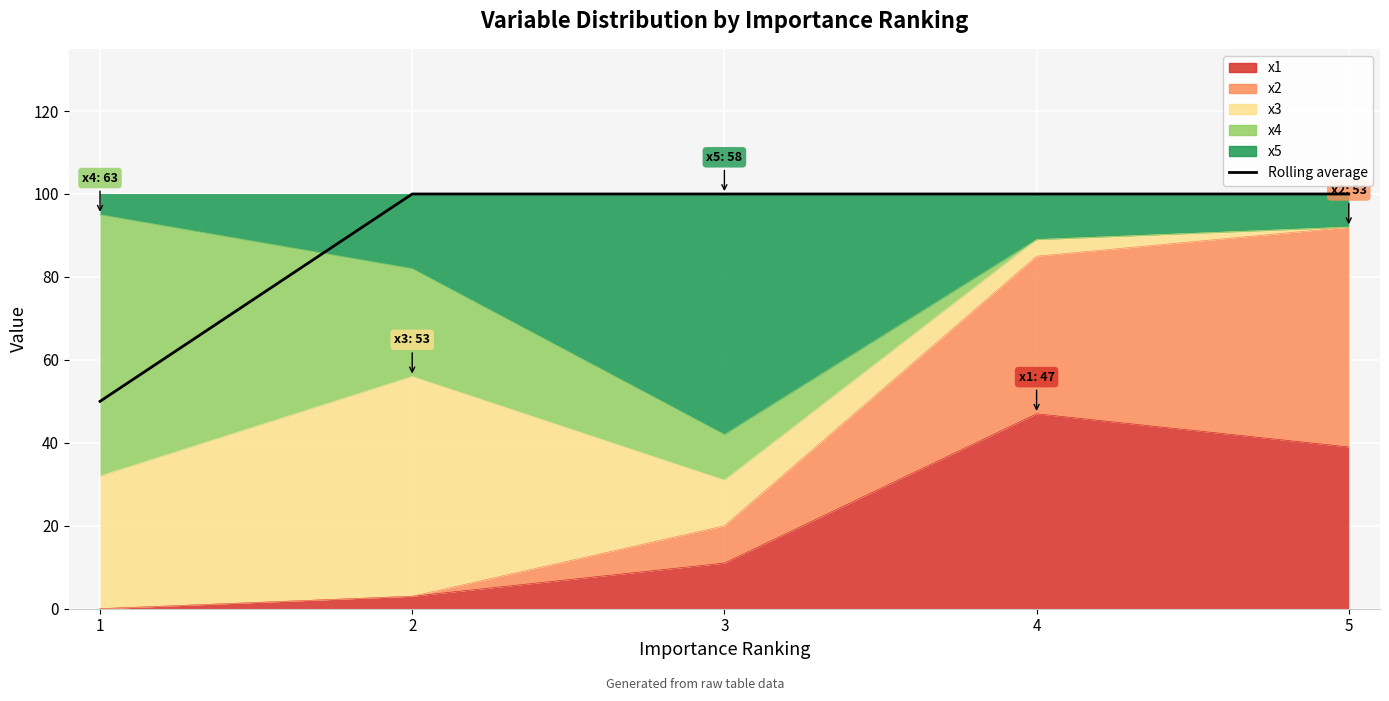

Reading right to left, what are all the values shown in this chart?

5=100	4=100	3=100	2=100	1=50